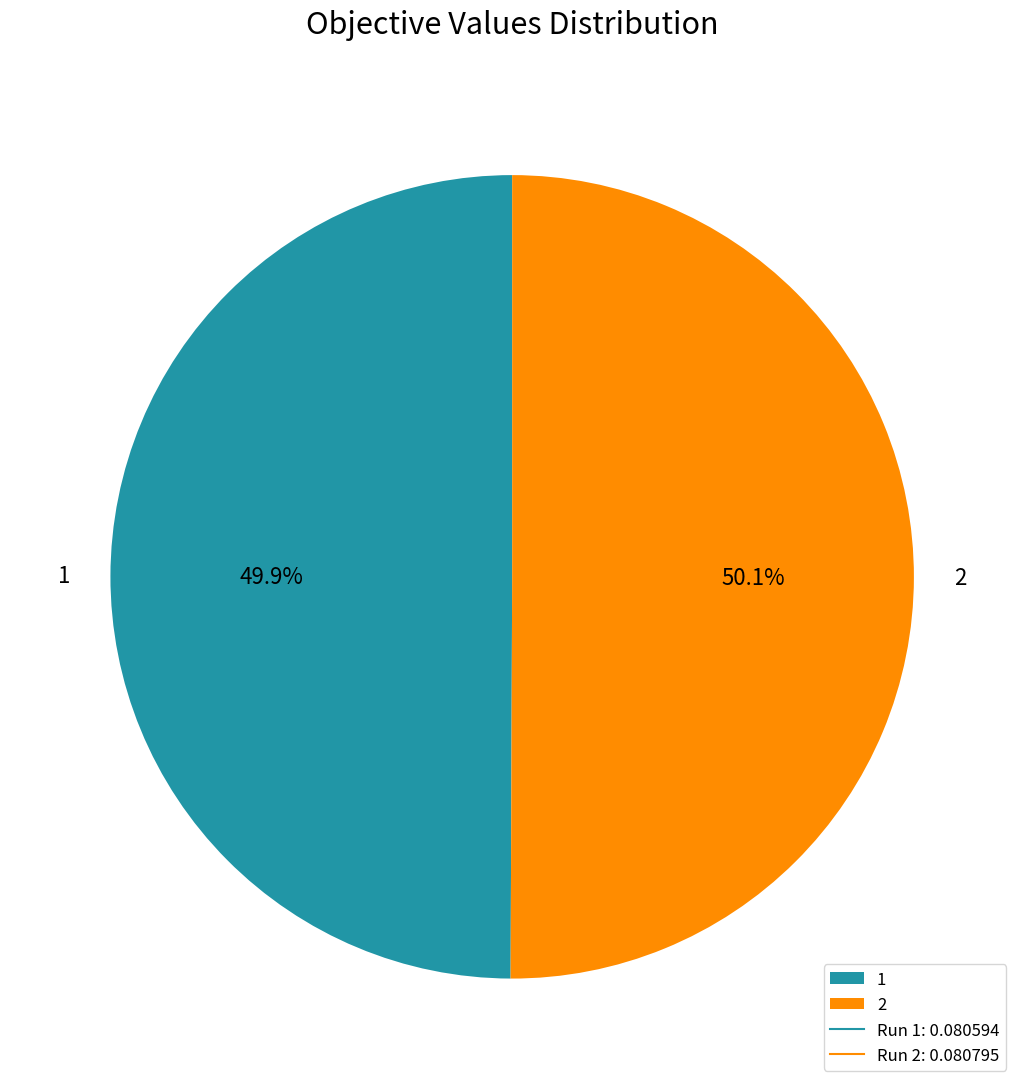

Is there any slice that represents more than half of the pie?

Yes